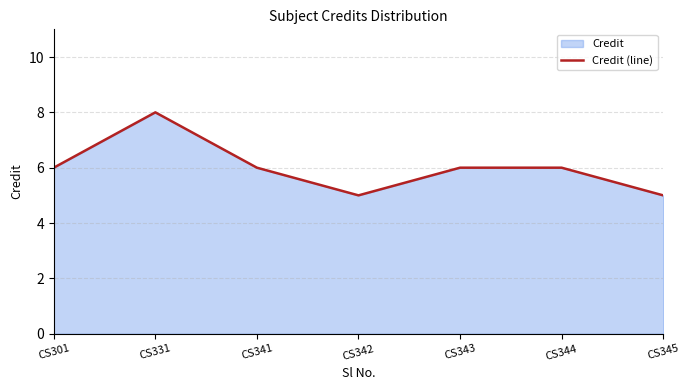

How many lines are shown in the chart?

1